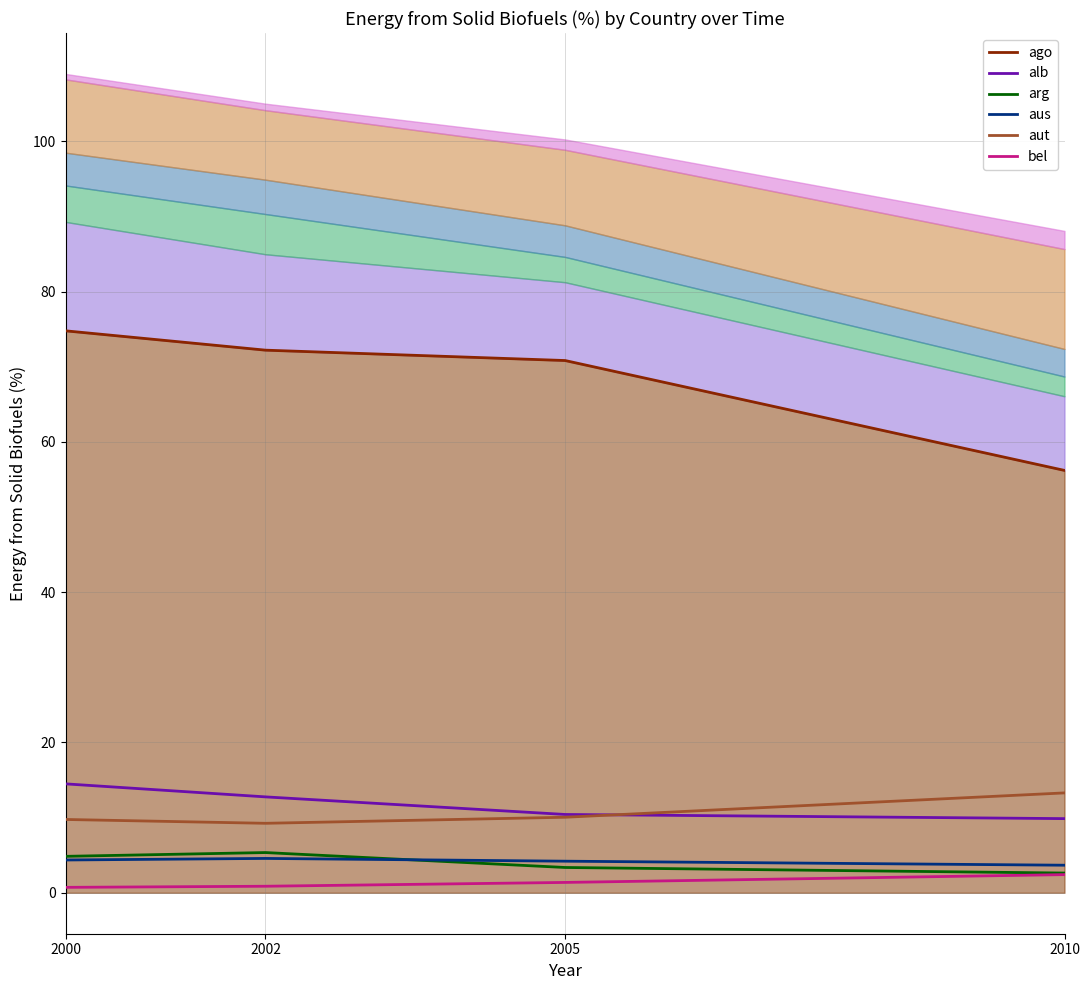

How many data points in aut are above 10?

2